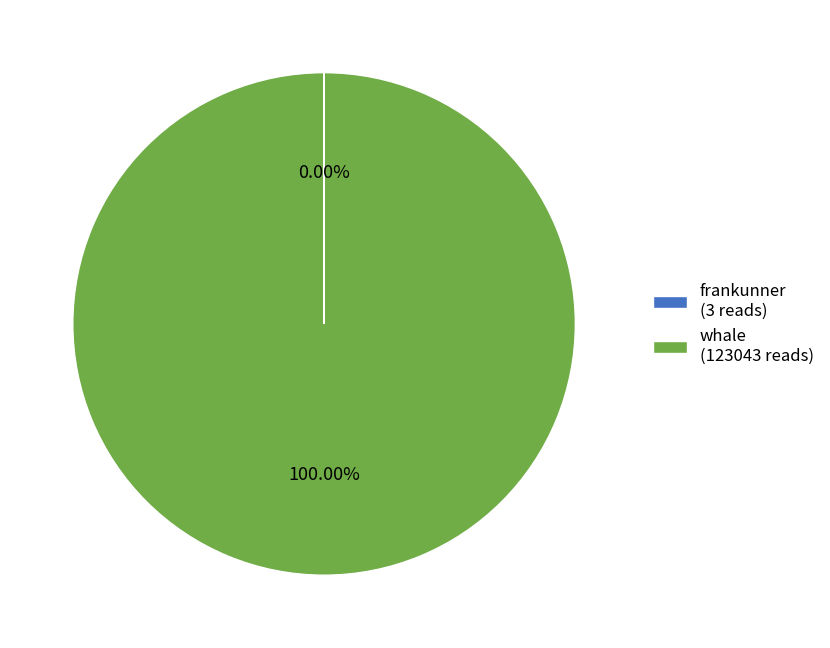

Which category accounts for the majority?

whale